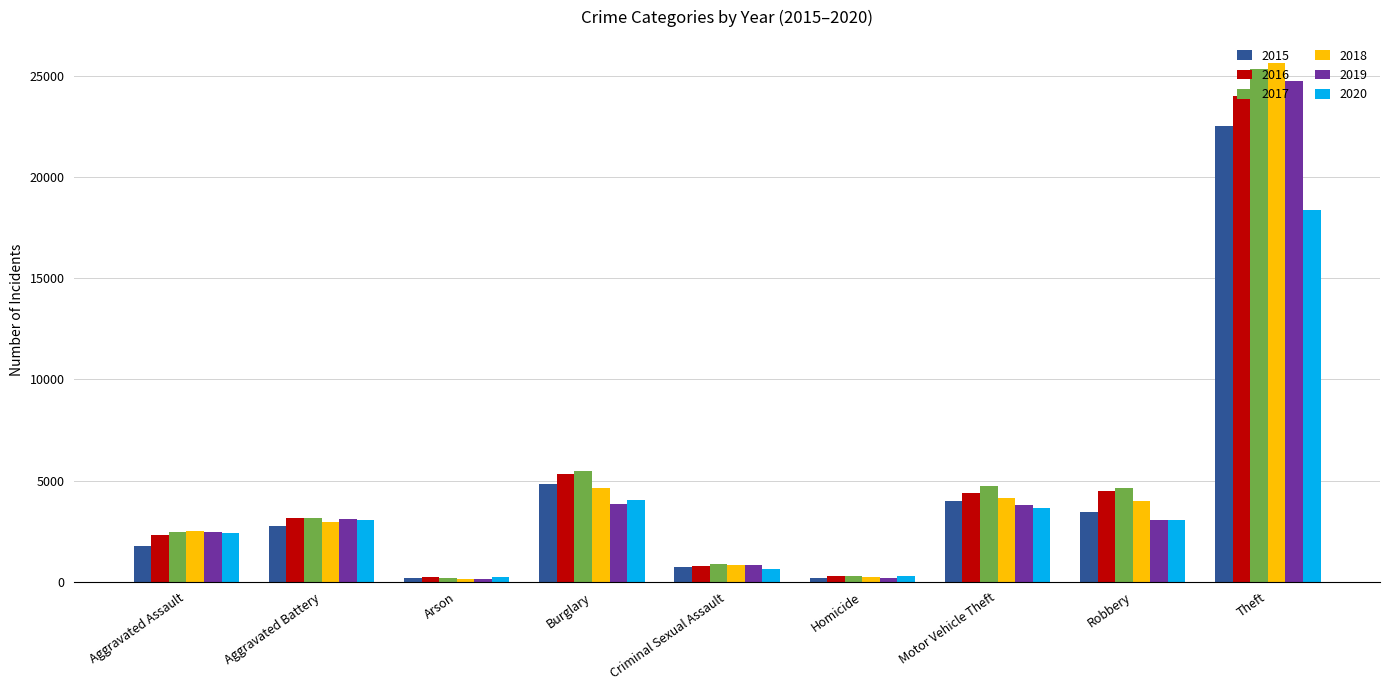

Does the chart contain any negative values?

No